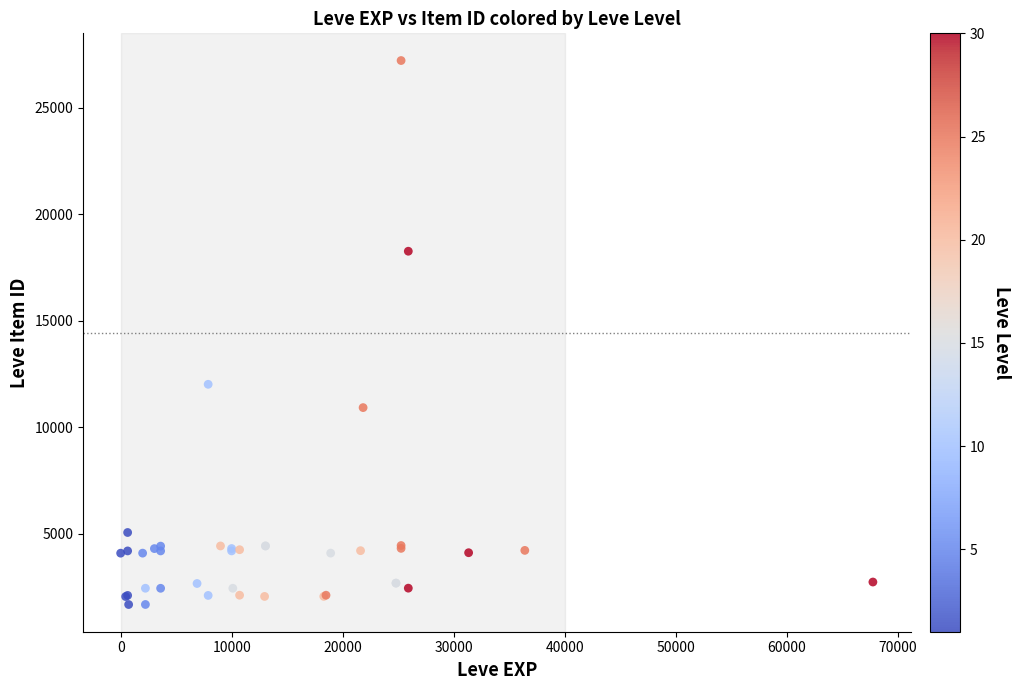

What Y value in the scatter plot is closest to 14448?

12018